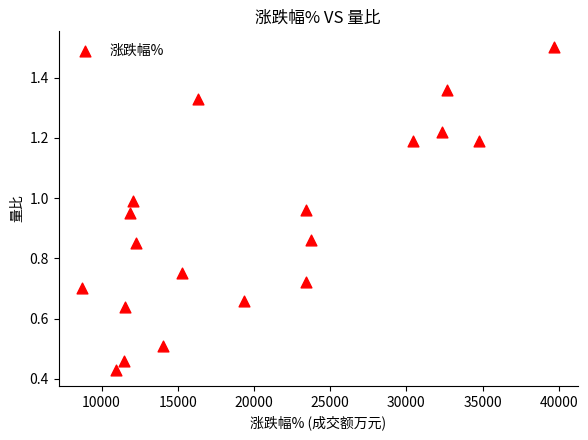

What is the range of Y values (max minus min)?

1.1